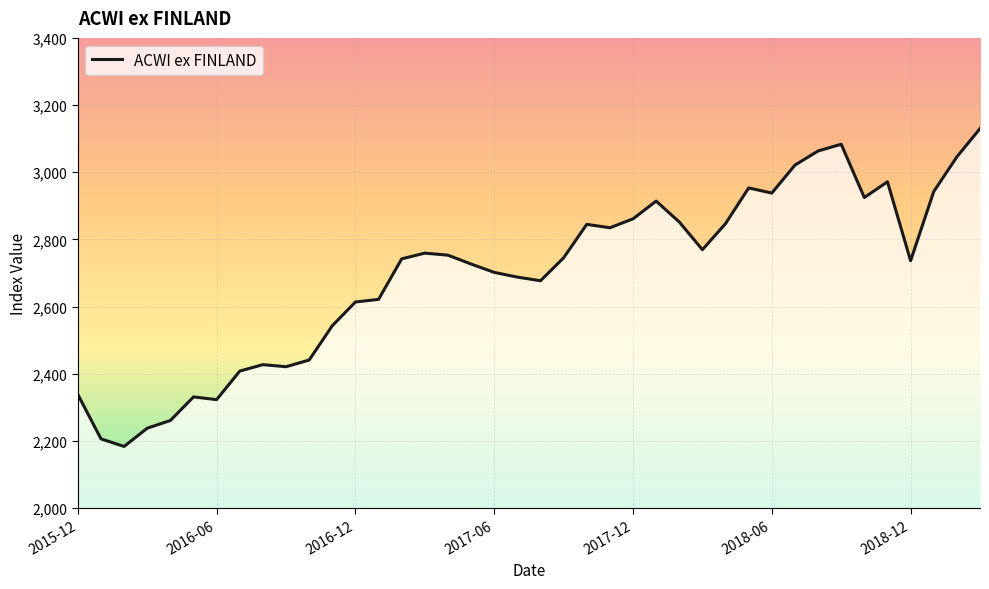

What is the greatest value displayed?

3130.0